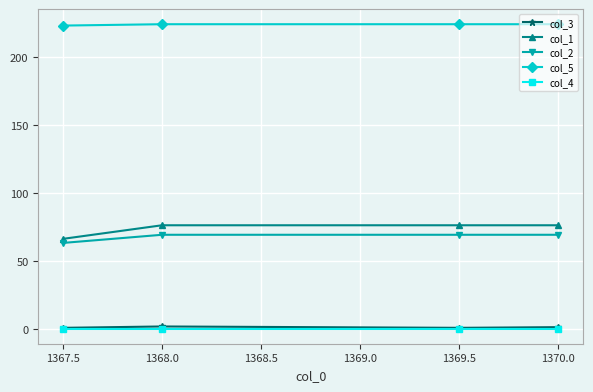

What is the maximum value for col_1?

76.0